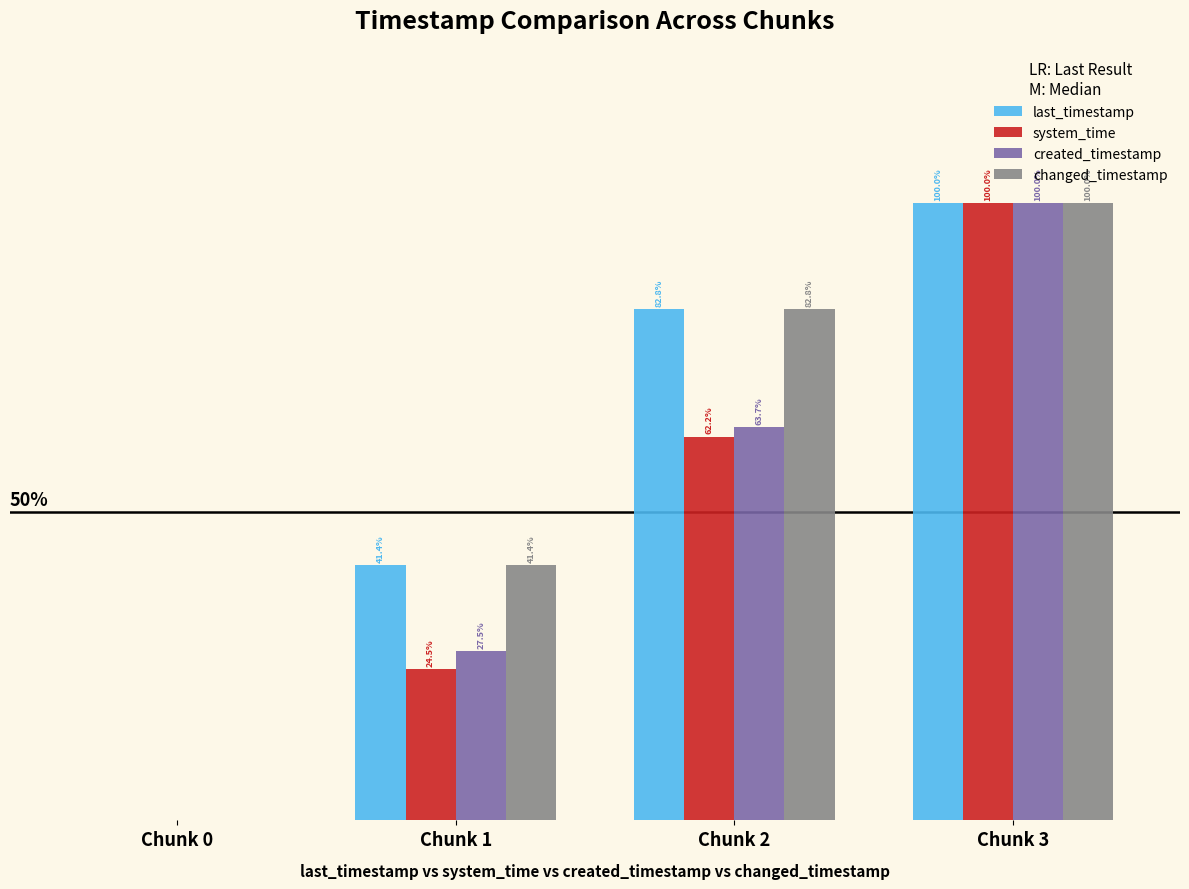

Are the bars horizontal?

No